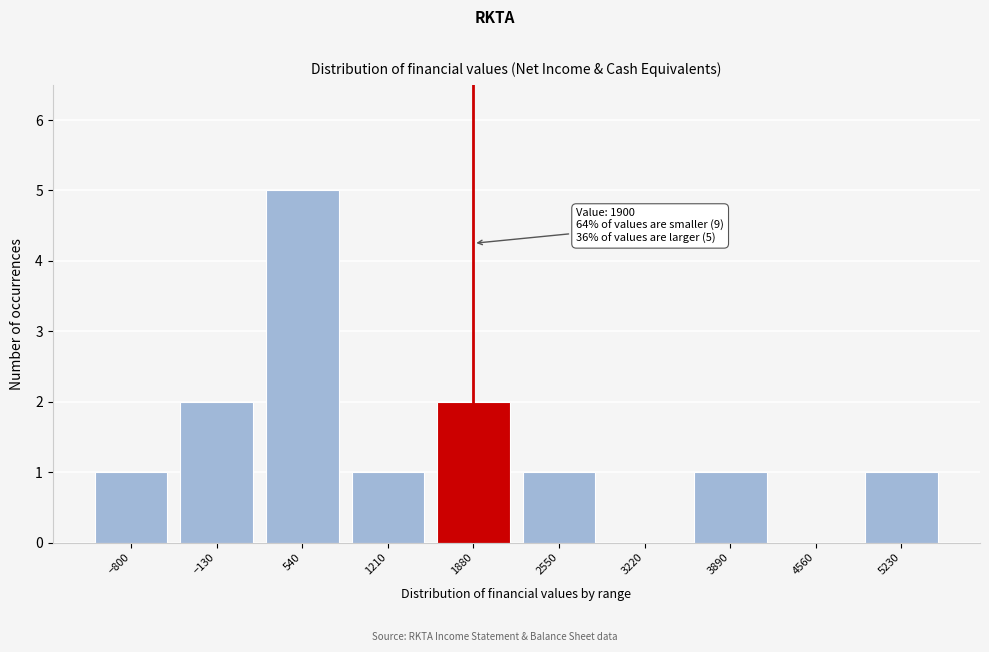

Reading right to left, extract all data points from this chart.

5230=1	4560=0	3890=1	3220=0	2550=1	1880=2	1210=1	540=5	−130=2	−800=1